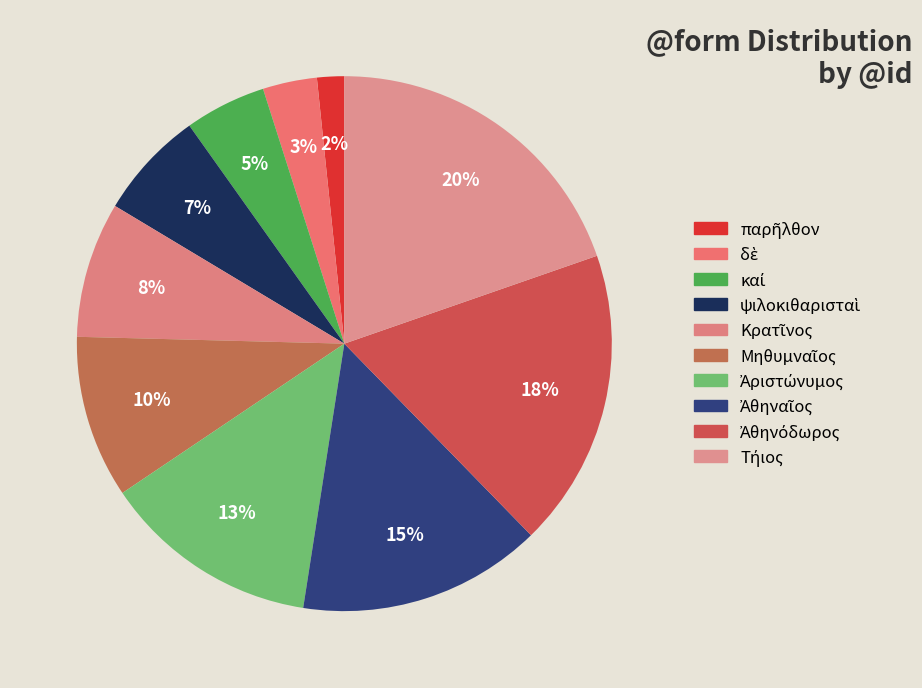

True or false: Τήιος accounts for 8% of the total.

False